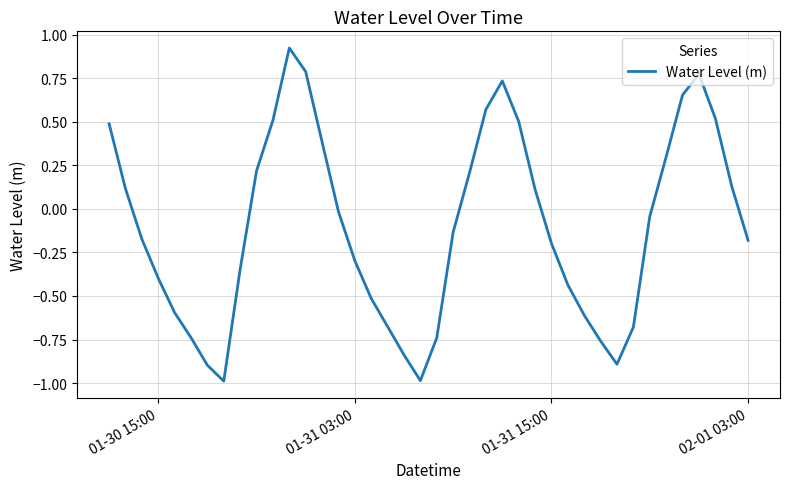

What is the minimum value shown in the chart?

-1.0